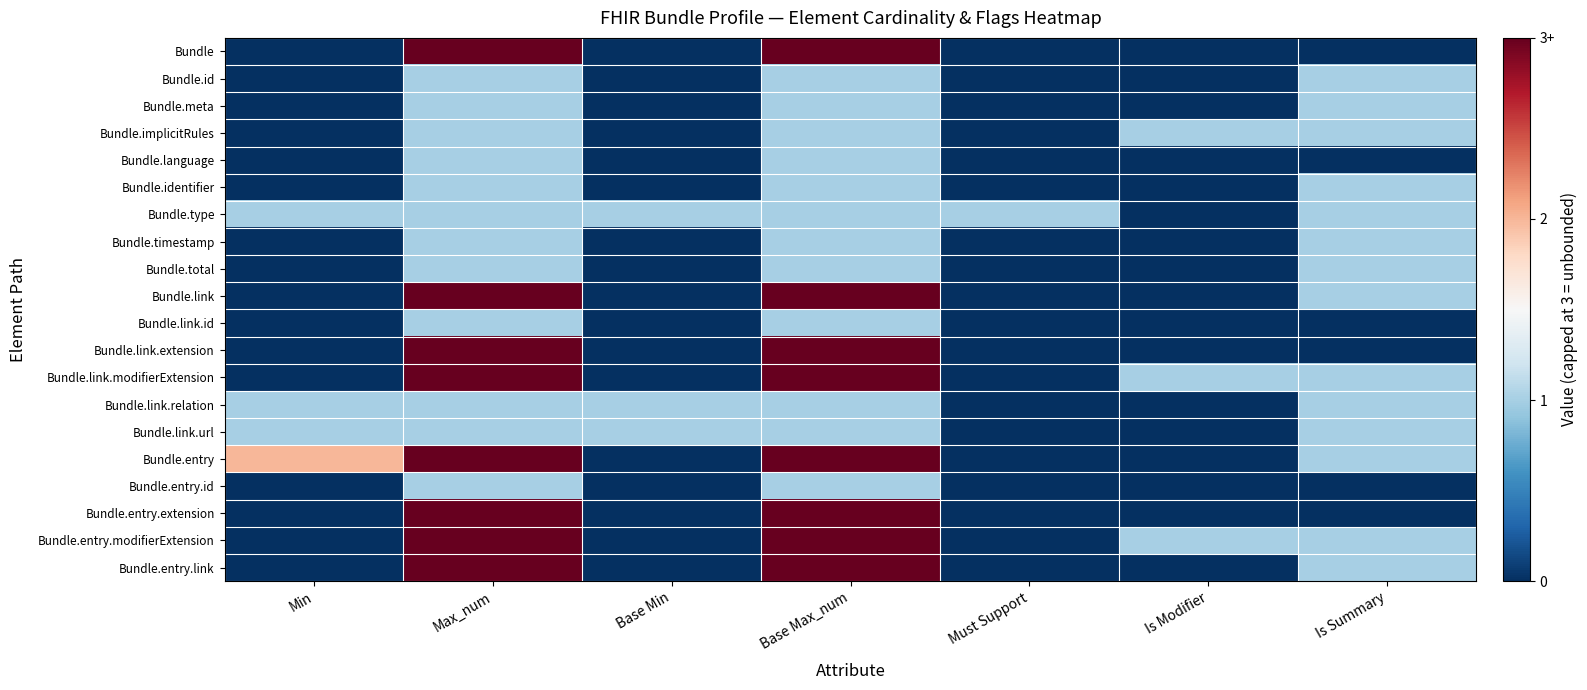

At which category is the sum across all series the highest?

Max_num